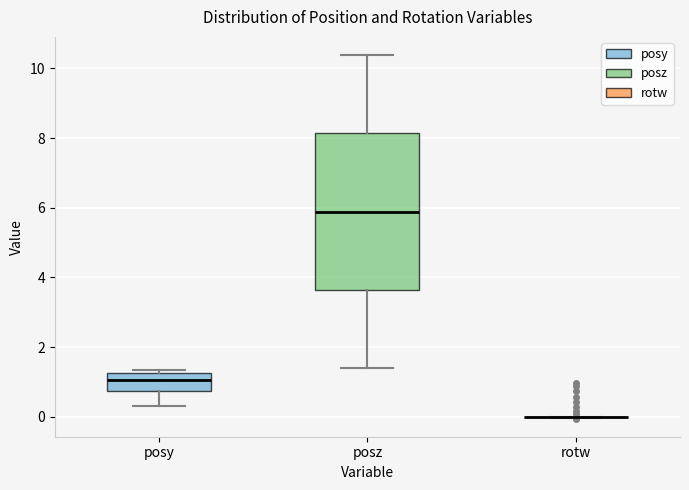

Reading left to right, transcribe this box plot: for each box, give where its median line is, the range the box spans, and where its two whiskers end, as read against the y-axis. The values are not printed on the chart, so give them approximately, as read against the axis.

posy: median 1.0, box 0.8 to 1.2, whiskers 0.4 to 1.4
posz: median 5.8, box 3.6 to 8.2, whiskers 1.4 to 10.4
rotw: box collapsed to a line at 0.0, whiskers 0.0 to 0.0